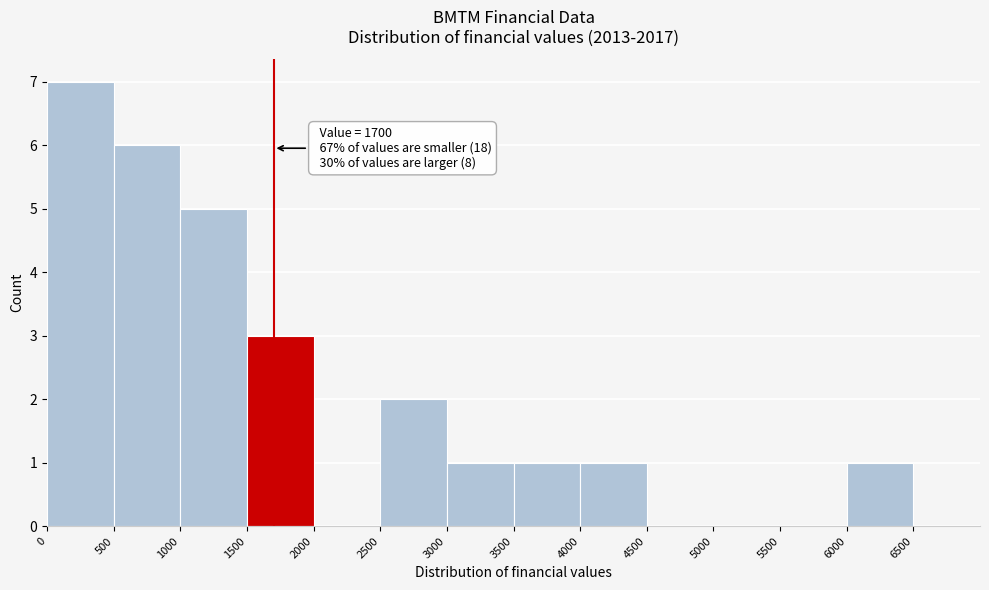

Over which range of the x-axis is the bar tallest?

0 to 500